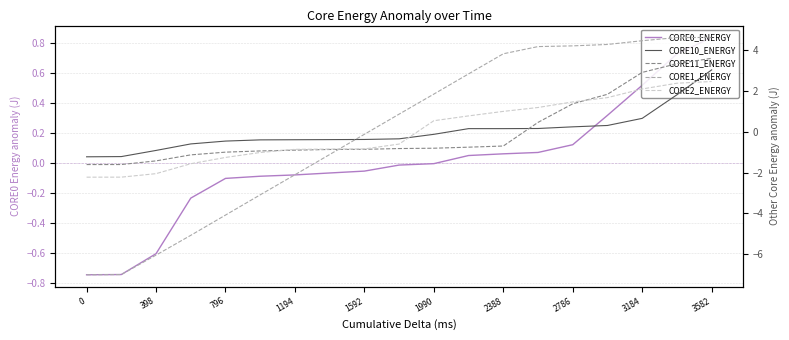

What is the difference between the maximum and second lowest values in the CORE0_ENERGY series?

1.6